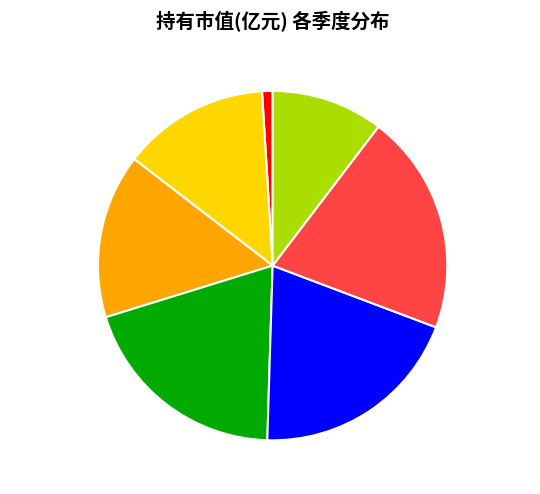

Is there a majority slice in this chart?

No